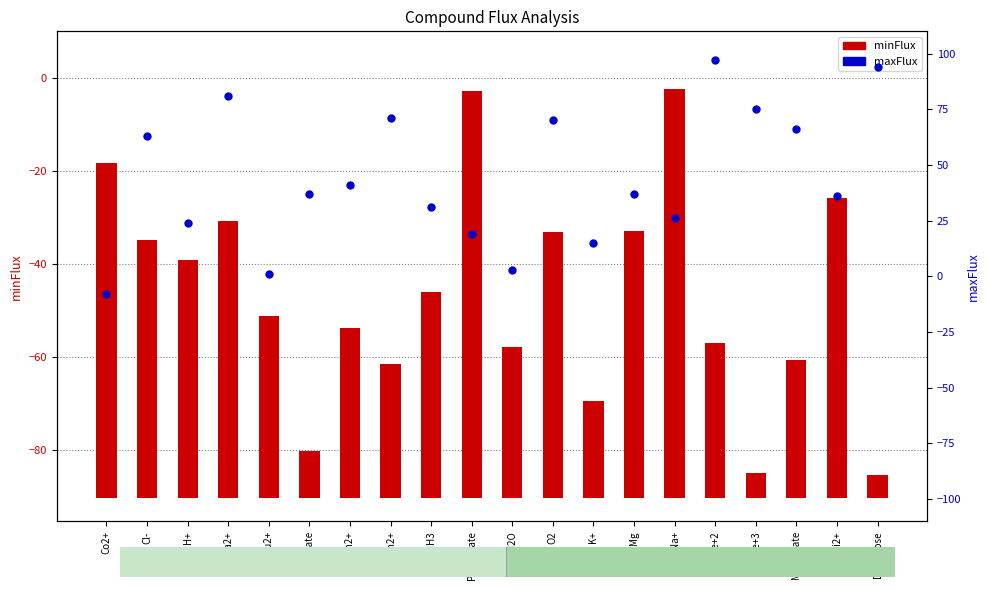

Which series has the largest Y range (max minus min)?

maxFlux